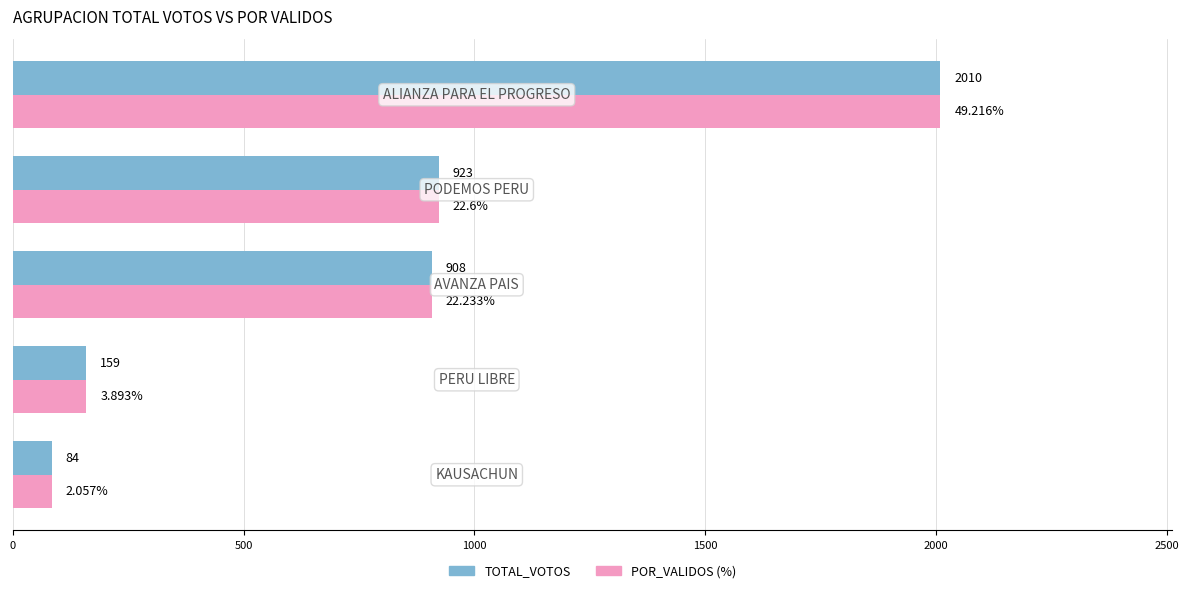

How many categories are shown in the chart?

5